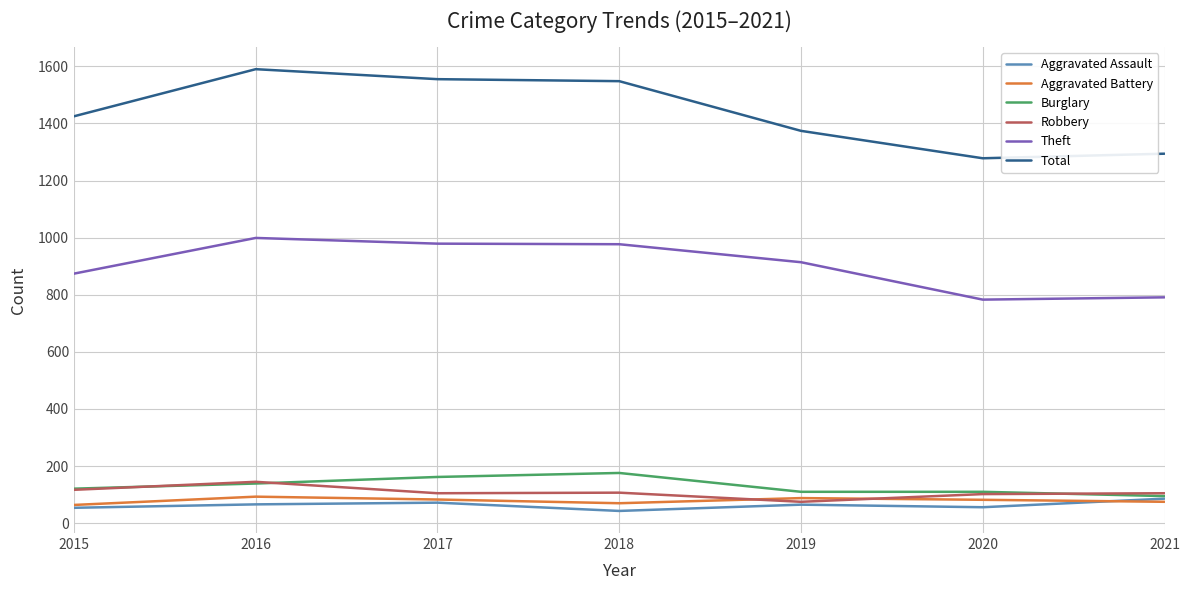

Read the Total value at 2016.

1590